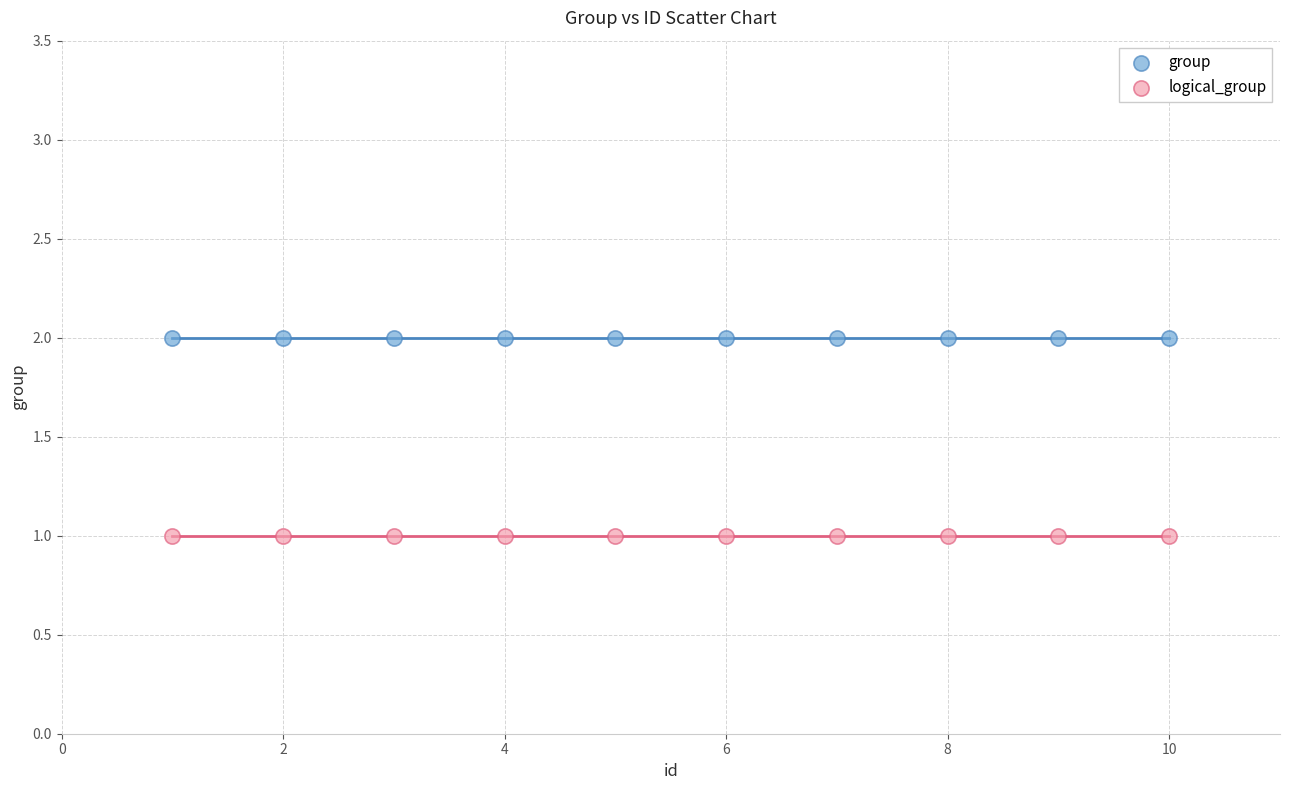

What are all the series names shown in the legend?

group, logical_group